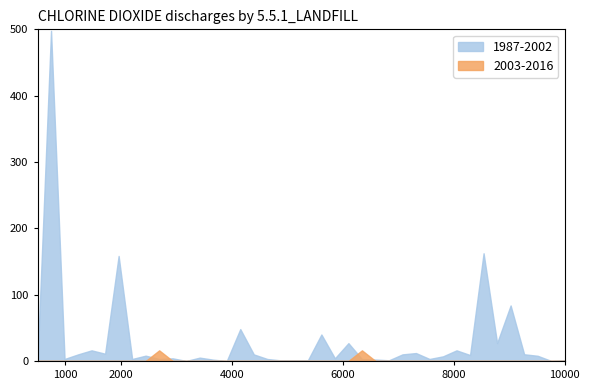

What are all the series names shown in the legend?

1987-2002, 2003-2016